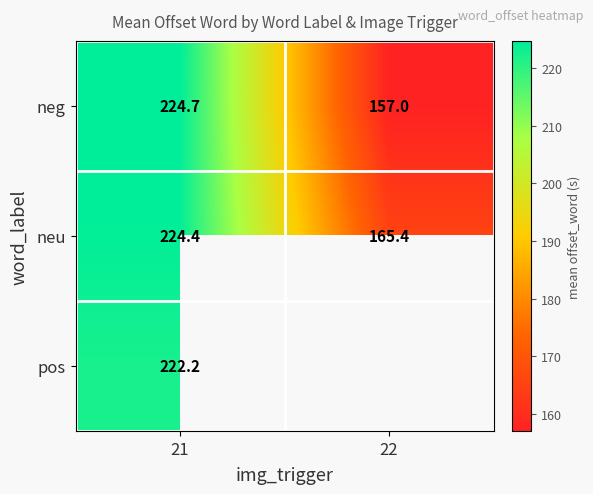

At how many categories does at least one series exceed 191?

1